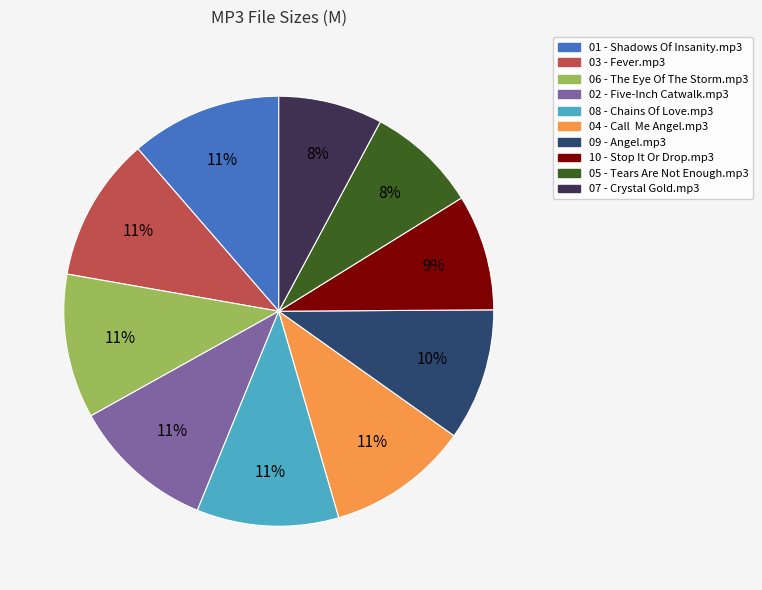

The 06 - The Eye Of The Storm.mp3 slice represents 25% of the pie. True or false?

False